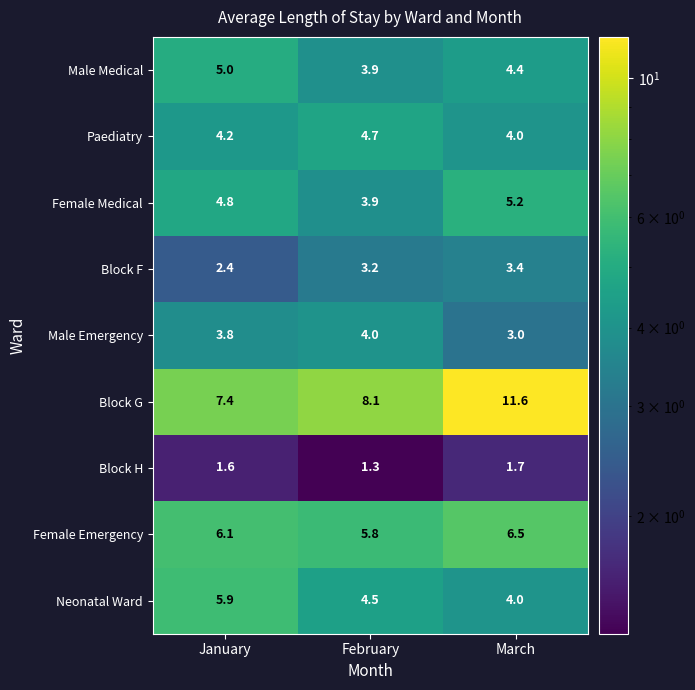

Rank the series by their maximum value, from highest to lowest.

Block G, Female Emergency, Neonatal Ward, Female Medical, Male Medical, Paediatry, Male Emergency, Block F, Block H